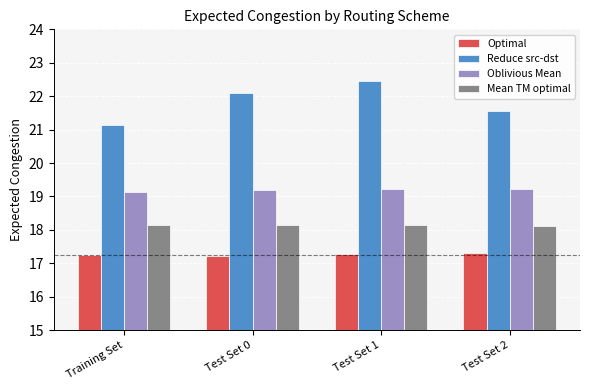

At which category does the chart reach its peak across all series?

Test Set 1